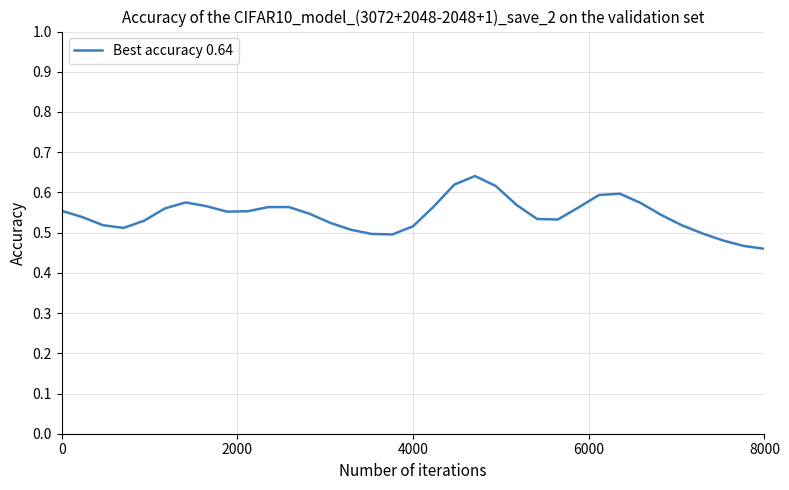

Does the chart have visible grid lines?

Yes